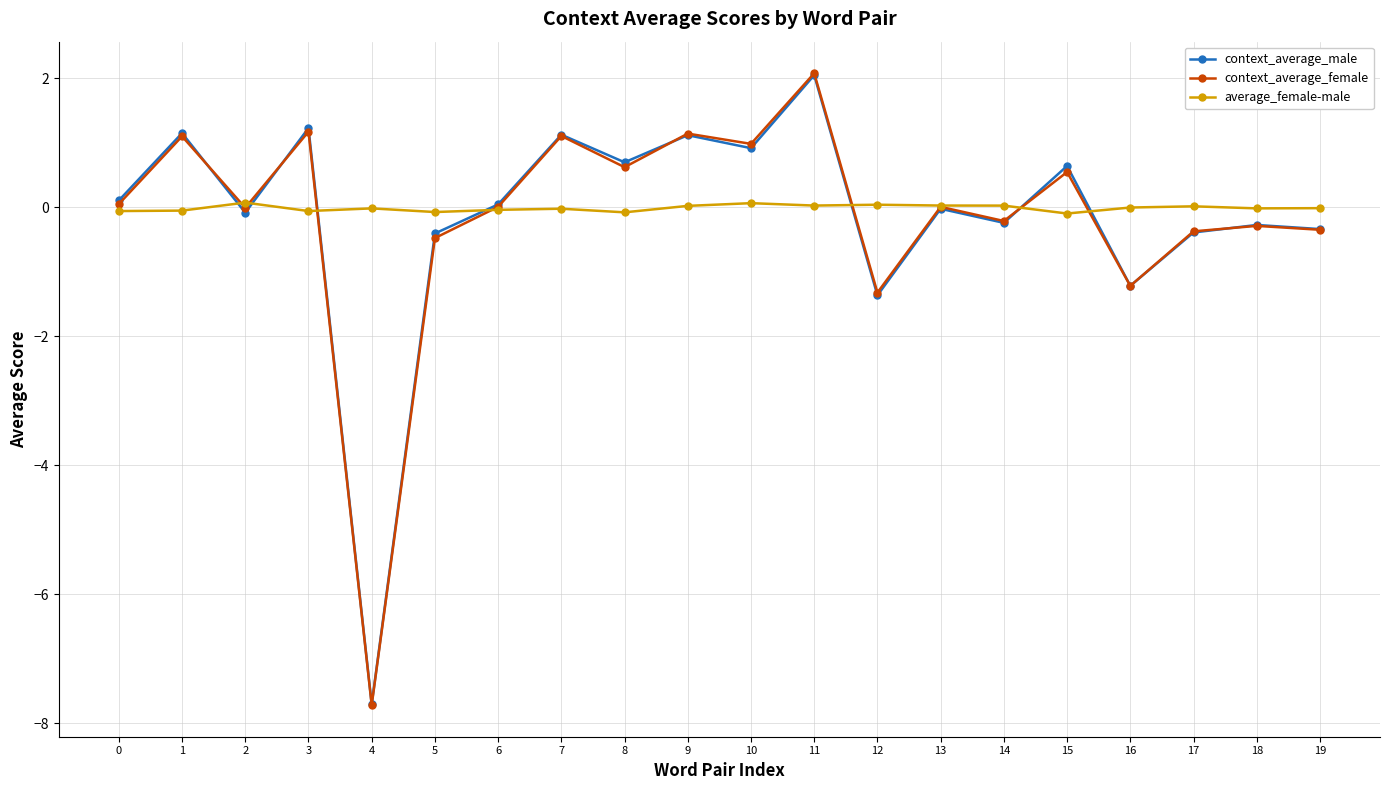

The context_average_female series shows -7.7 at 4. True or false?

True